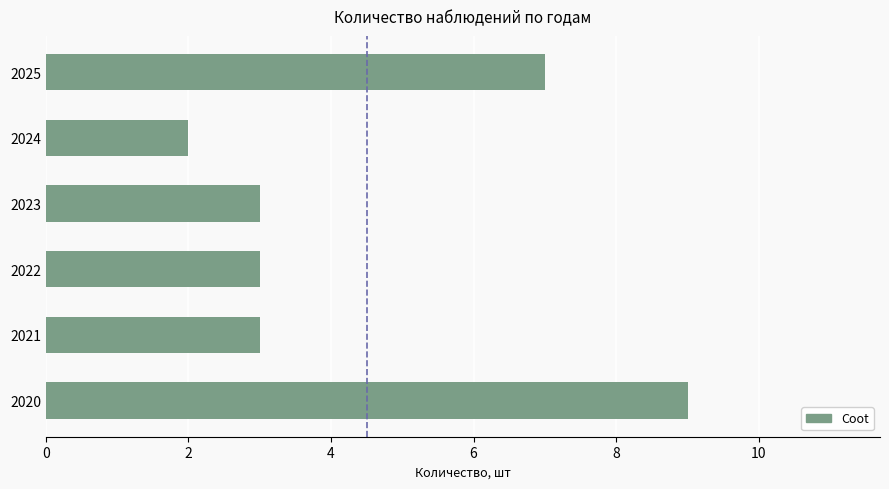

What is the change in value from 2020 to 2024?

-7